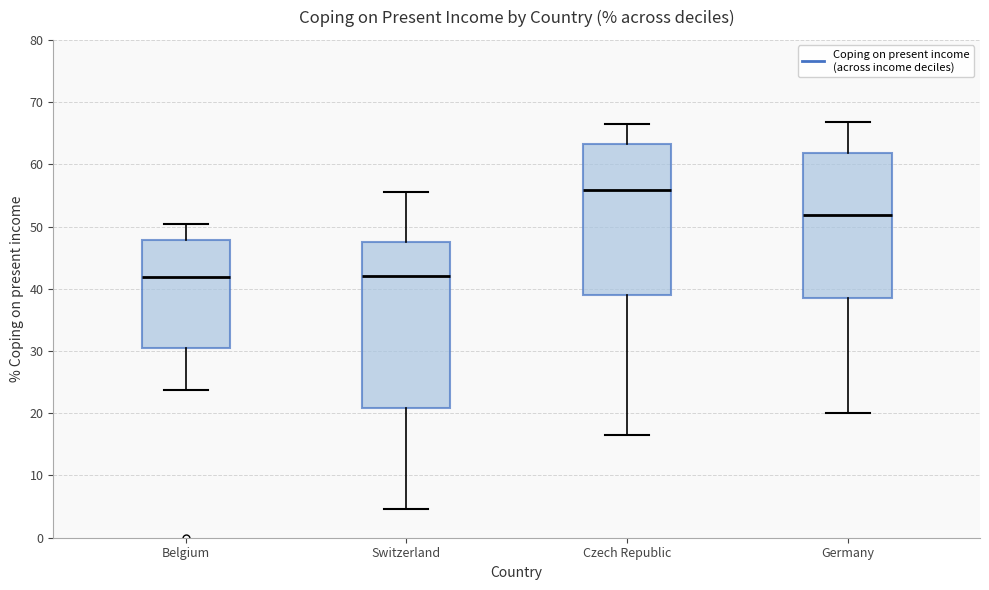

Reading left to right, read every box against the y-axis: the position of its median line, the range the box covers, and the ends of its whiskers. The values are not printed on the chart, so give them approximately, as read against the axis.

Belgium: median 42, box 31 to 48, whiskers 24 to 50
Switzerland: median 42, box 21 to 48, whiskers 5 to 56
Czech Republic: median 56, box 39 to 63, whiskers 17 to 67
Germany: median 52, box 38 to 62, whiskers 20 to 67